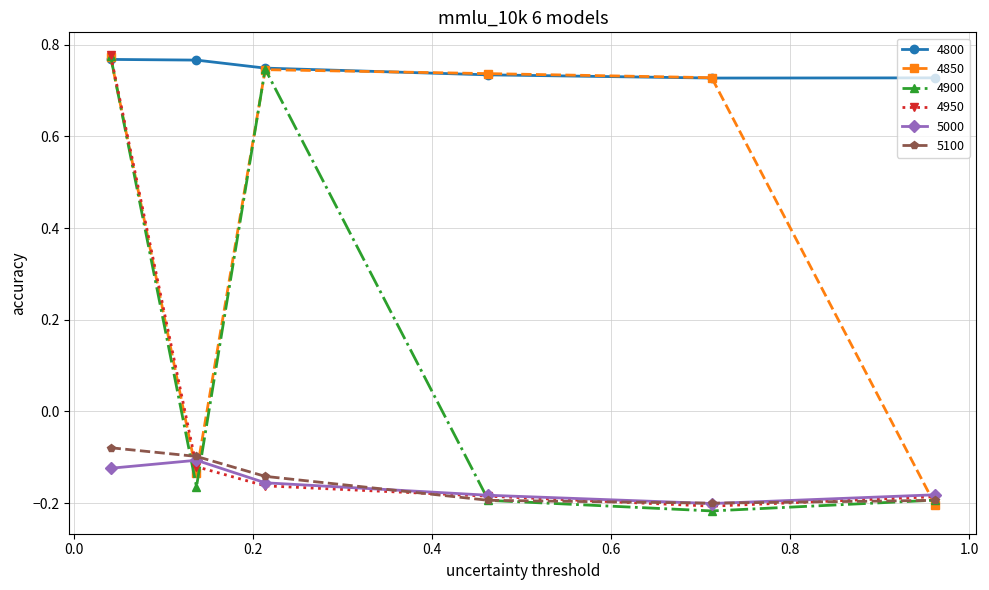

How many interior local peaks does the 5000 series have?

1